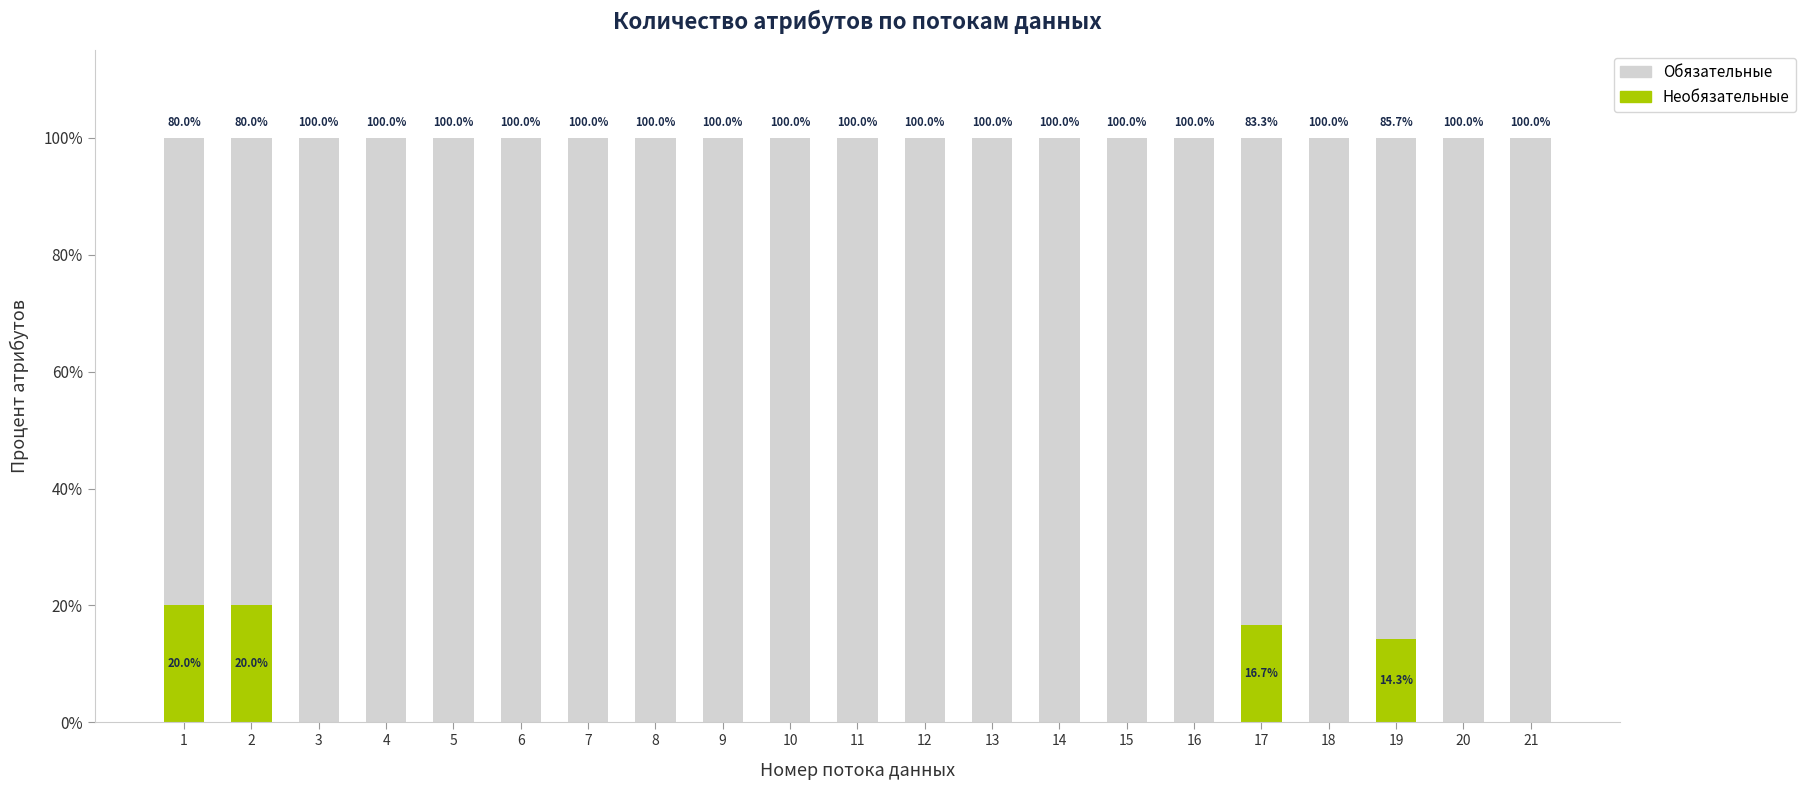

Read the Необязательные value at 19.

14.3